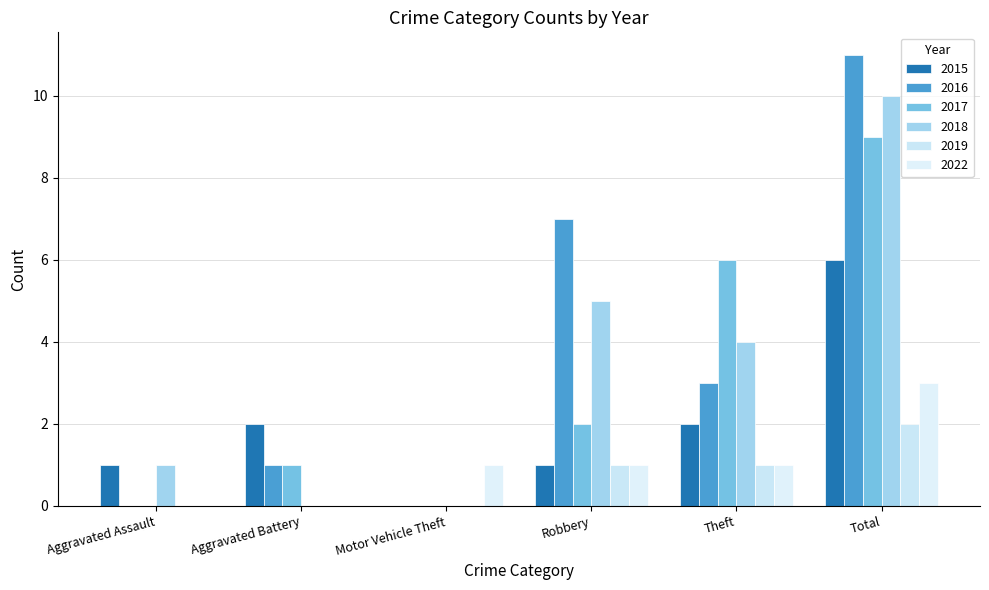

True or false: 2016 has a value of 0 at Aggravated Assault.

True